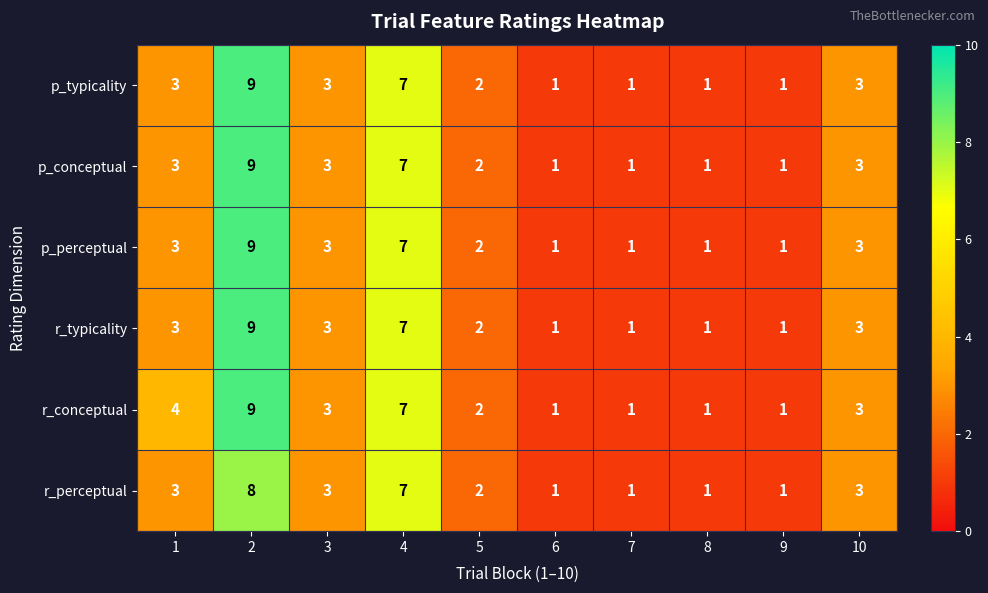

Which series changed the most between 1 and 10?

r_conceptual